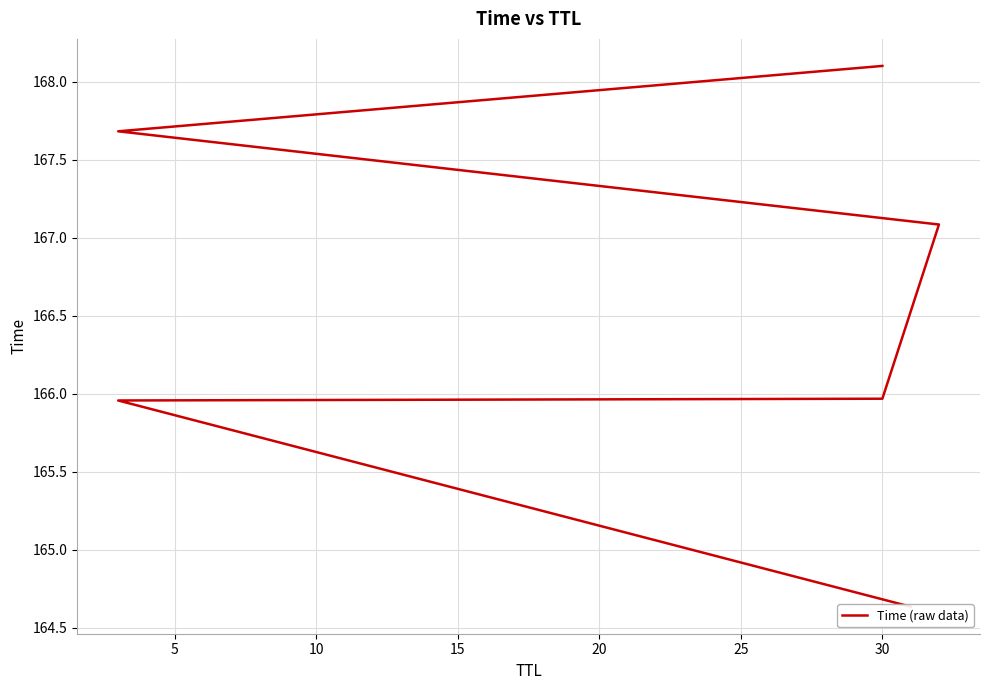

The chart shows a value of 45.2 at 0. True or false?

False